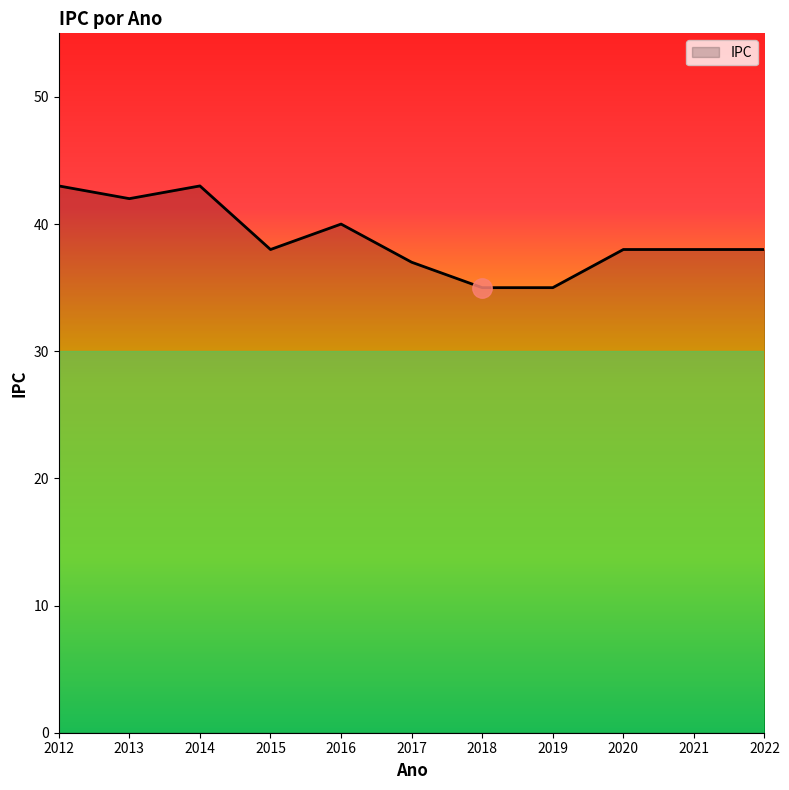

What is the difference between the maximum and minimum values?

8